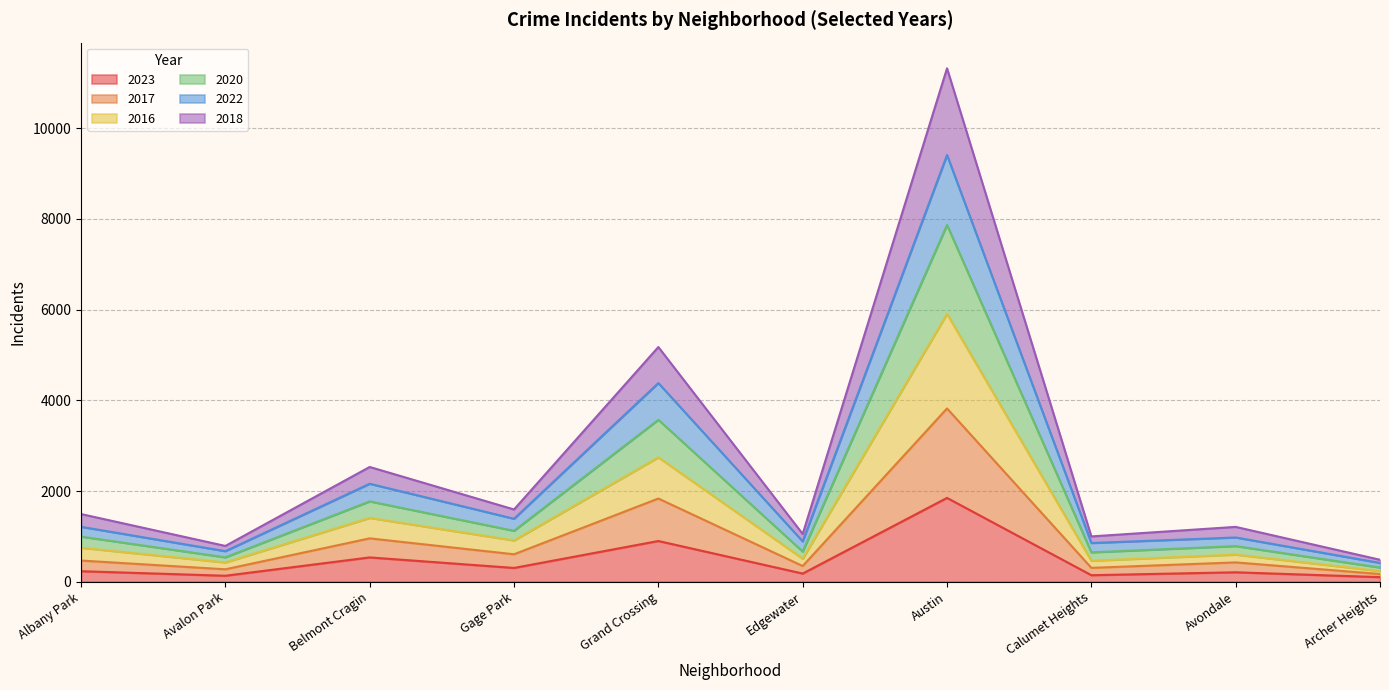

Count the number of categories in the chart.

10